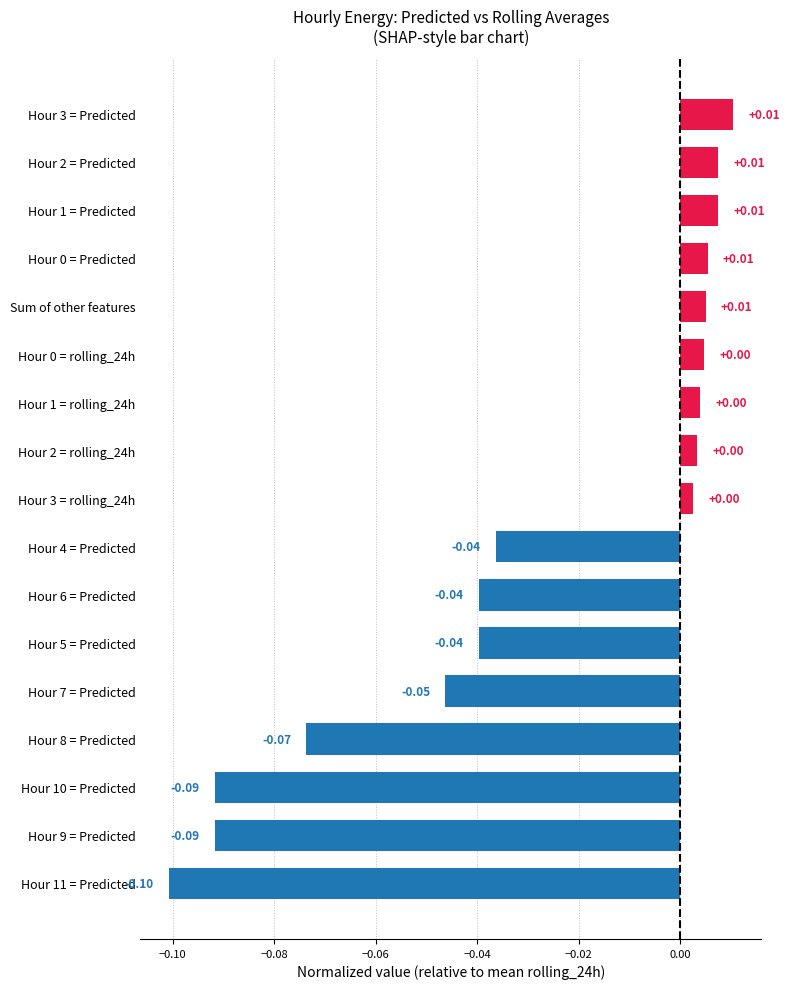

What is the sum of all values?

-0.5